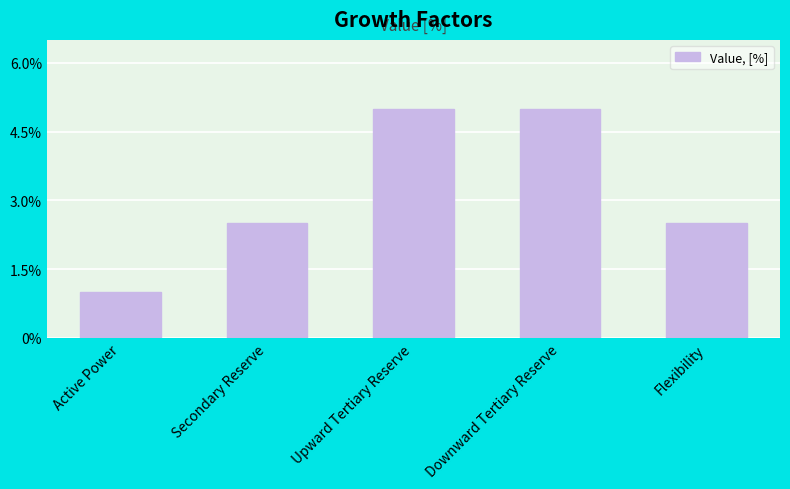

How many categories are shown in the chart?

5